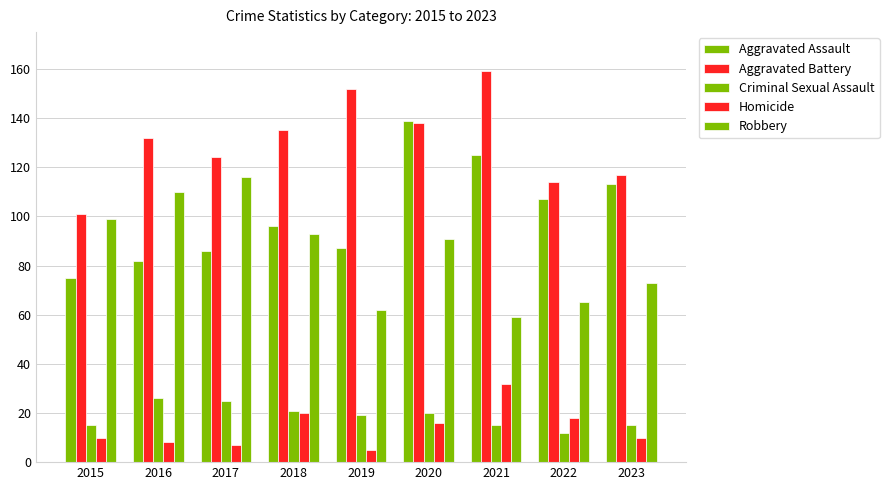

What is the total value across all series at 2017?

358